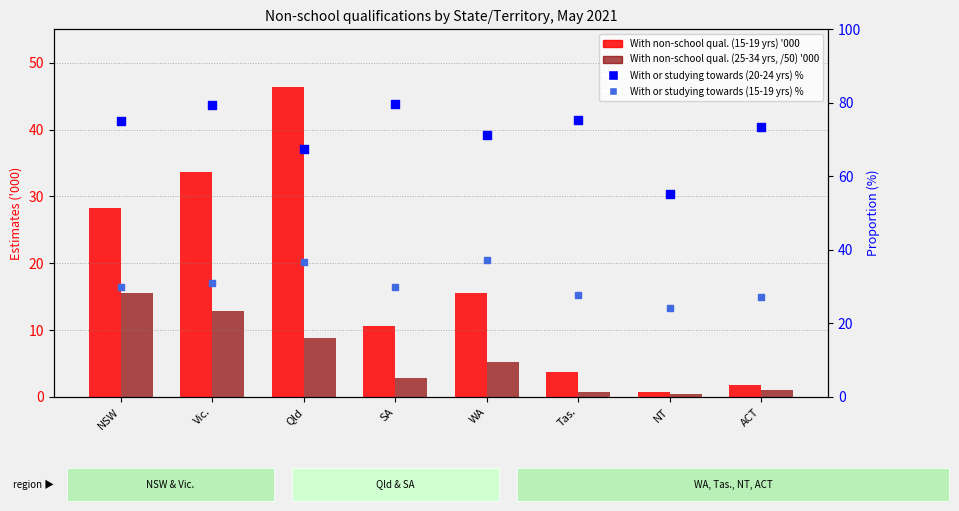

Is the value of With or studying towards (20-24 yrs) % at NT greater than the value of With or studying towards (15-19 yrs) % at NT?

Yes